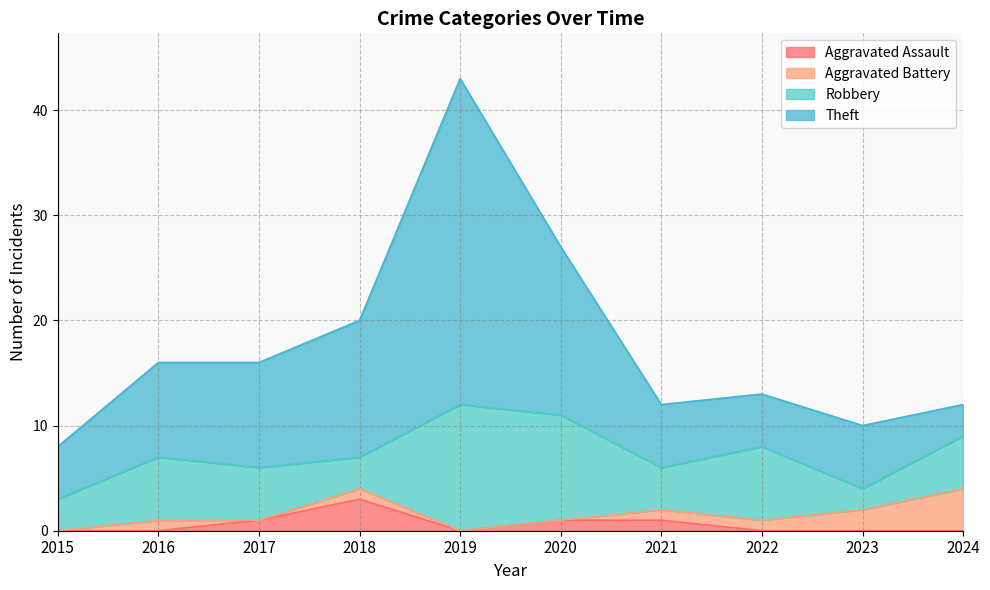

What is the highest value of the Aggravated Assault series?

3